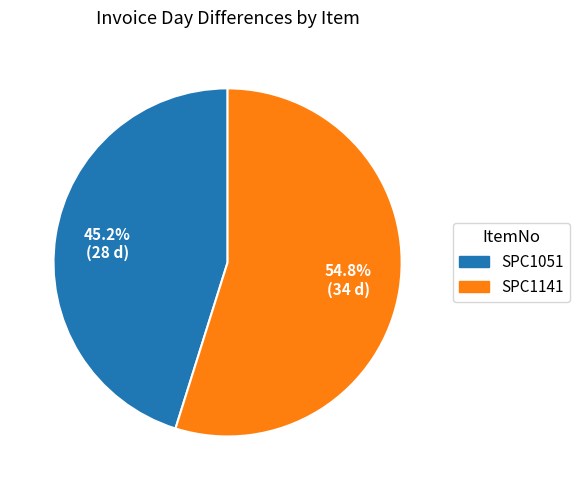

Is it true that SPC1051 is 45% of the pie?

True